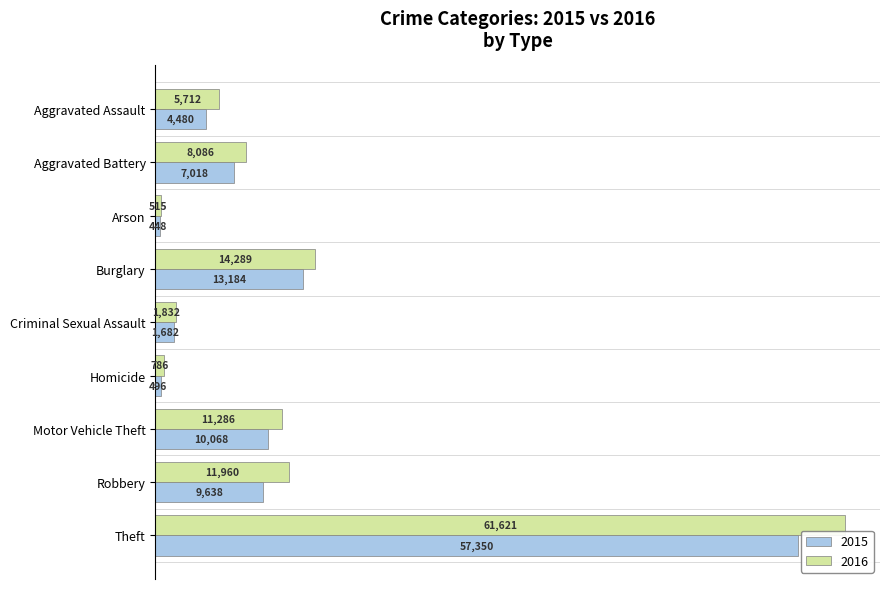

Is it true that 2015 equals 496 at Homicide?

True